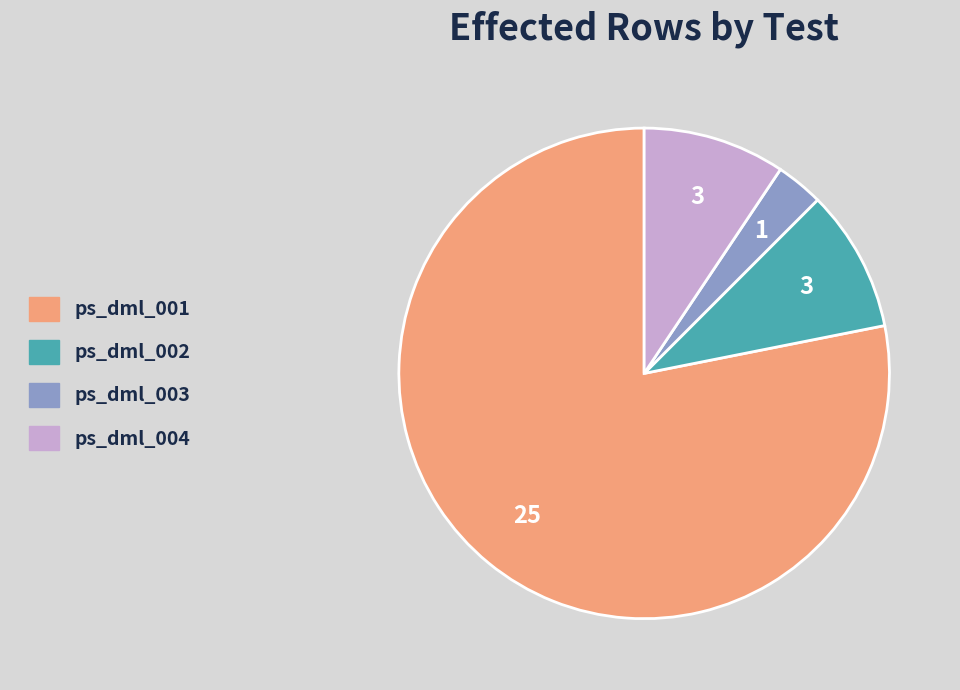

Which category accounts for the majority?

ps_dml_001